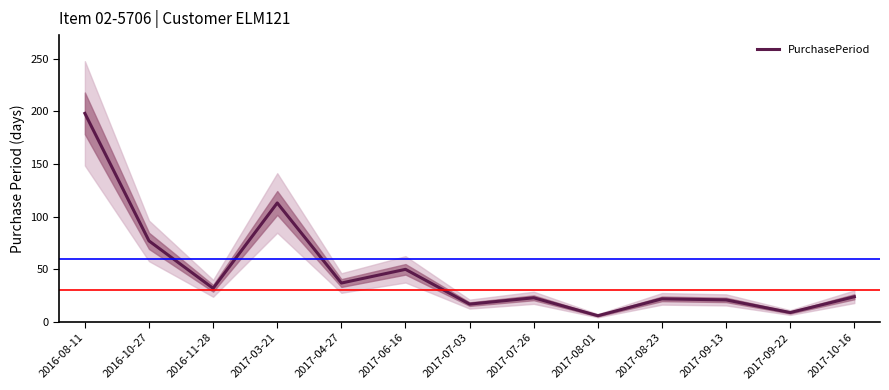

Which label corresponds to the smallest value in the chart?

2017-08-01